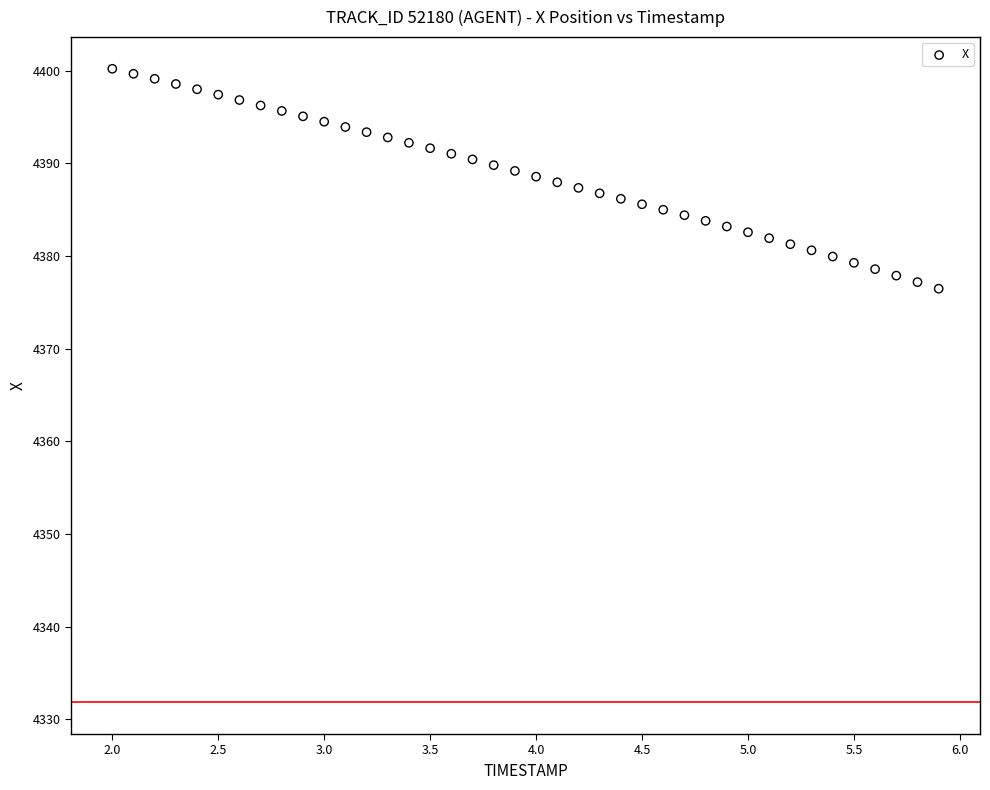

What is the range of Y values (max minus min)?

23.7